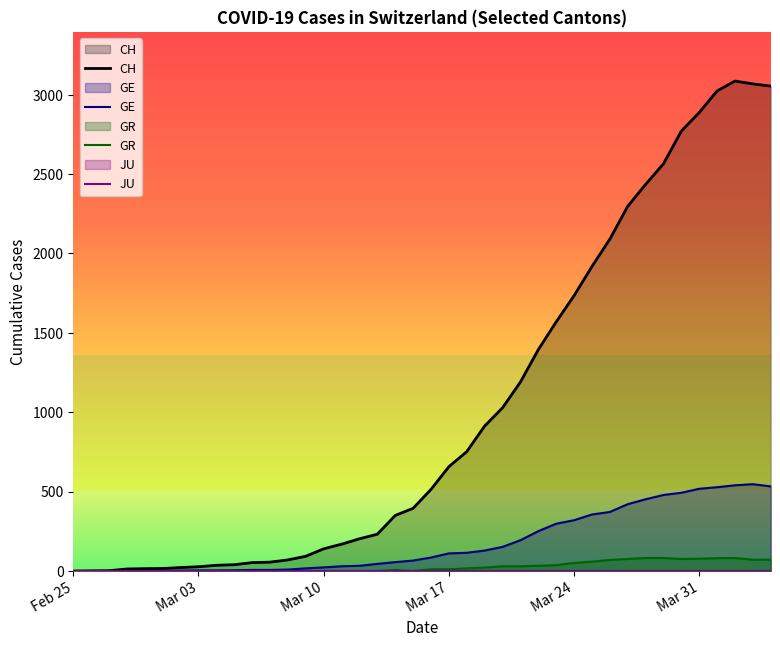

What is the highest value of the GR series?

82